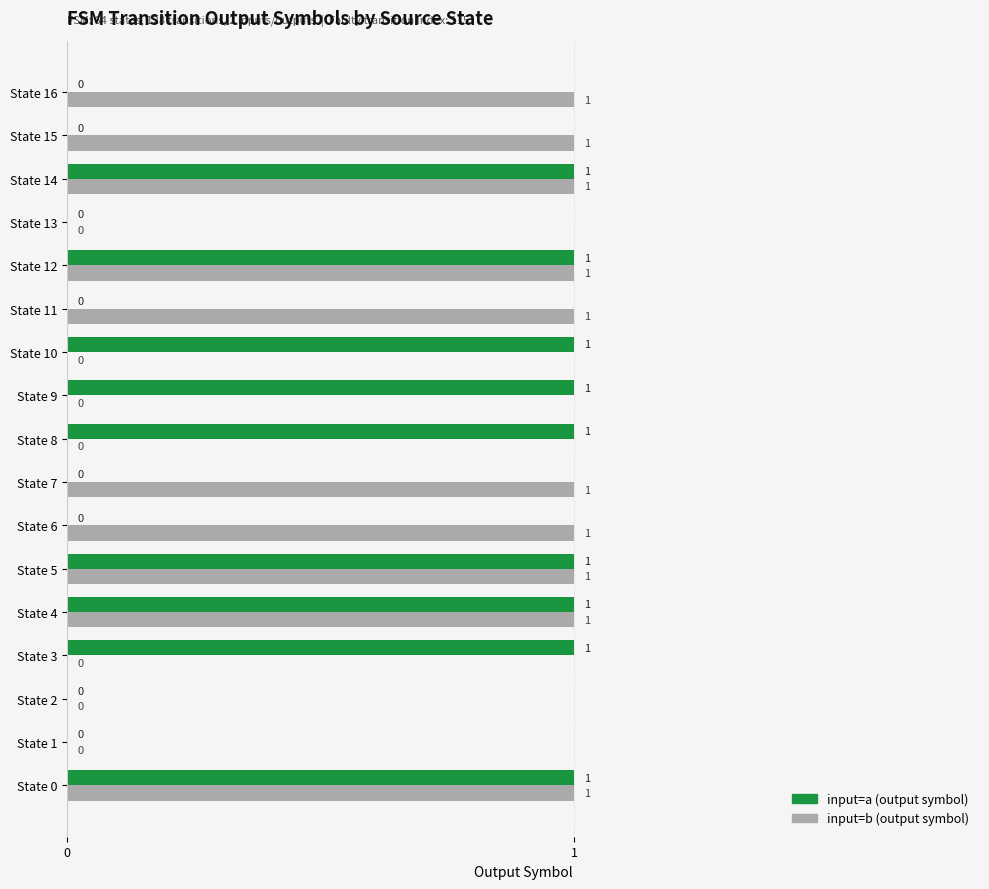

Which series has the largest total across all categories?

input=b (output symbol)